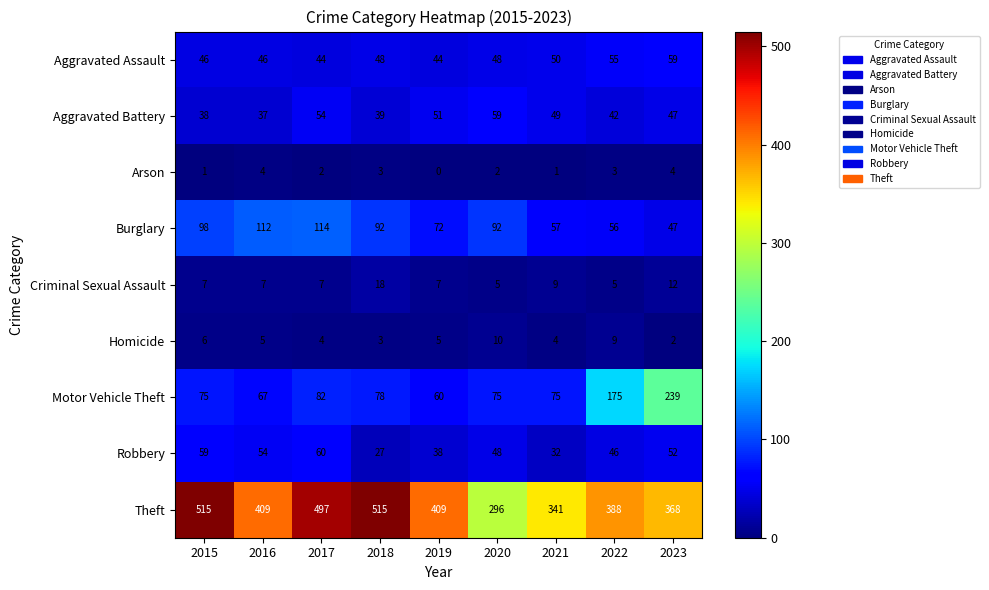

Which series has the widest spread of values?

Theft